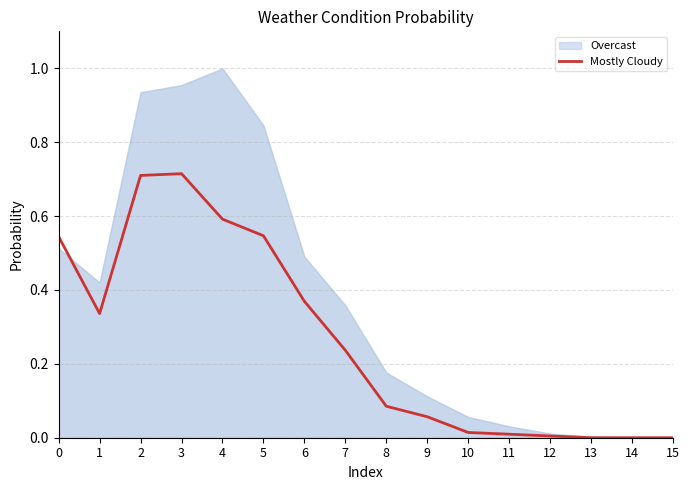

At which category does the data reach its first local peak?

3